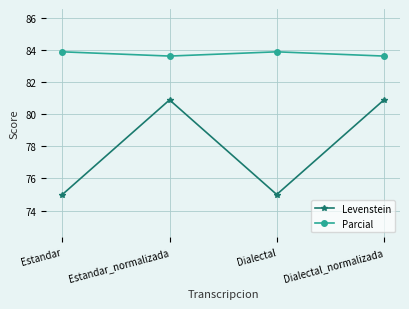

What position from the right is Dialectal?

2